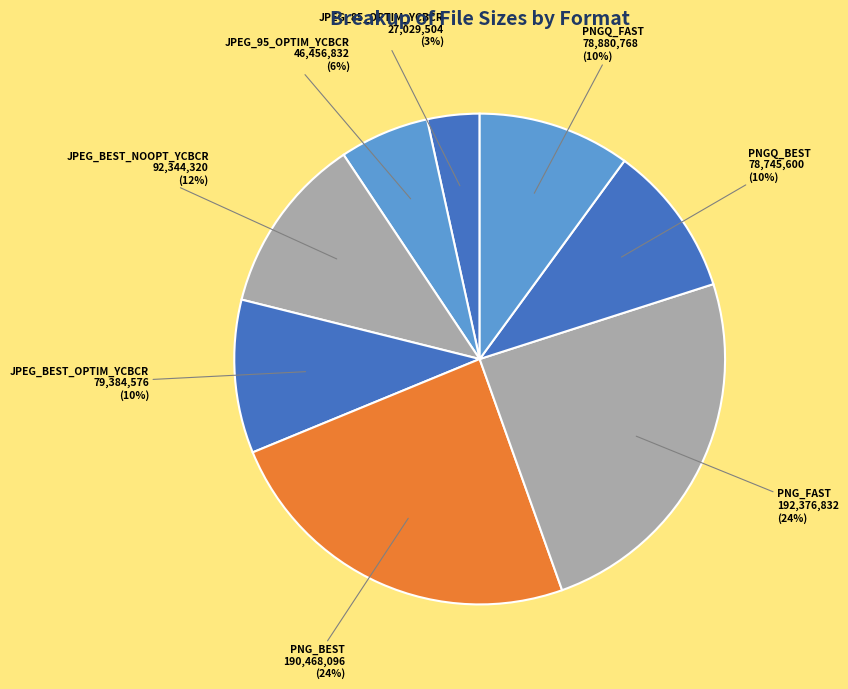

Is JPEG_85_OPTIM_YCBCR the majority of the pie?

No